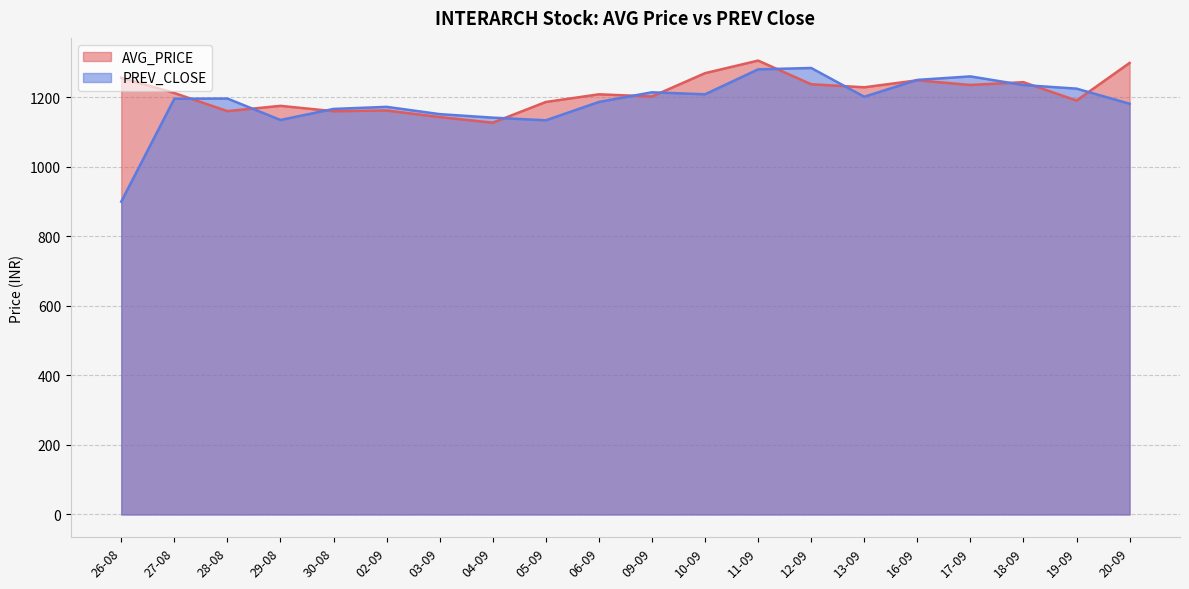

List the series in order of their peak value, lowest first.

PREV_CLOSE, AVG_PRICE